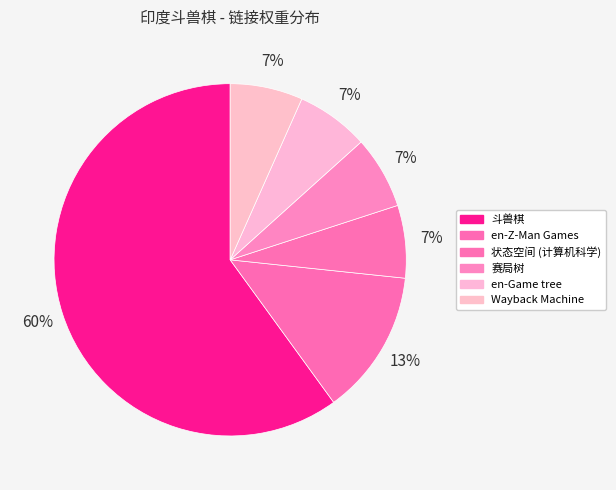

To the nearest percent, what percentage of the pie is 赛局树?

7%